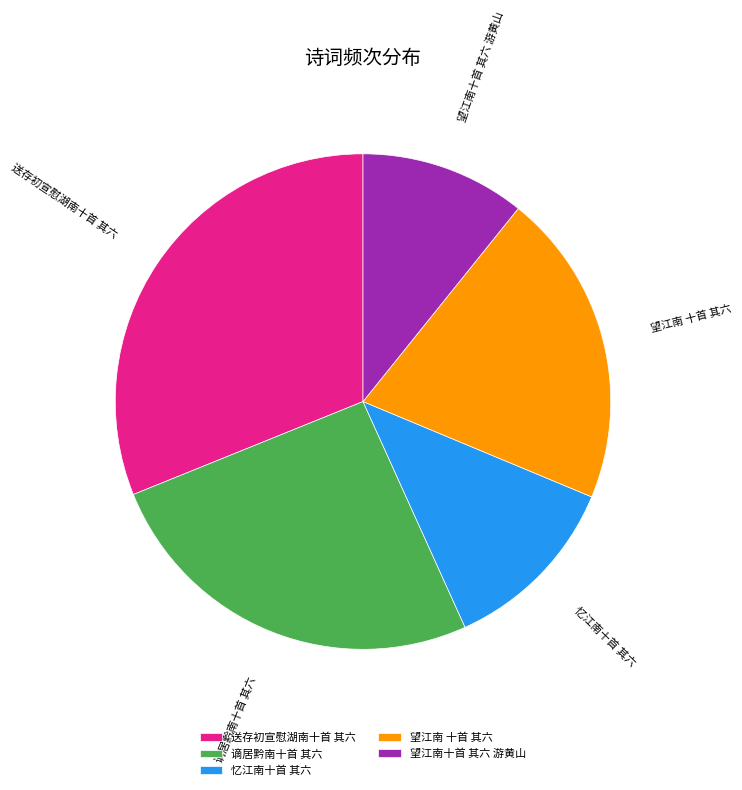

Is there a majority slice in this chart?

No